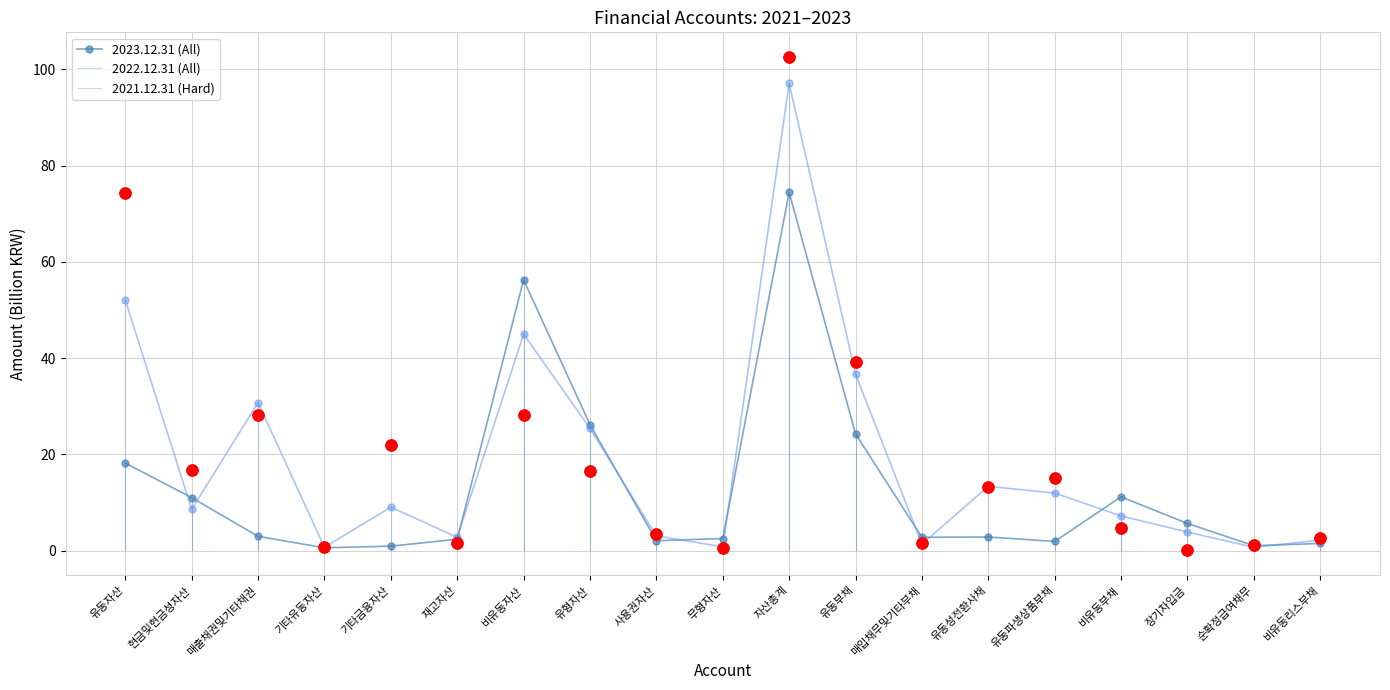

Which series contains the highest Y value?

2021.12.31